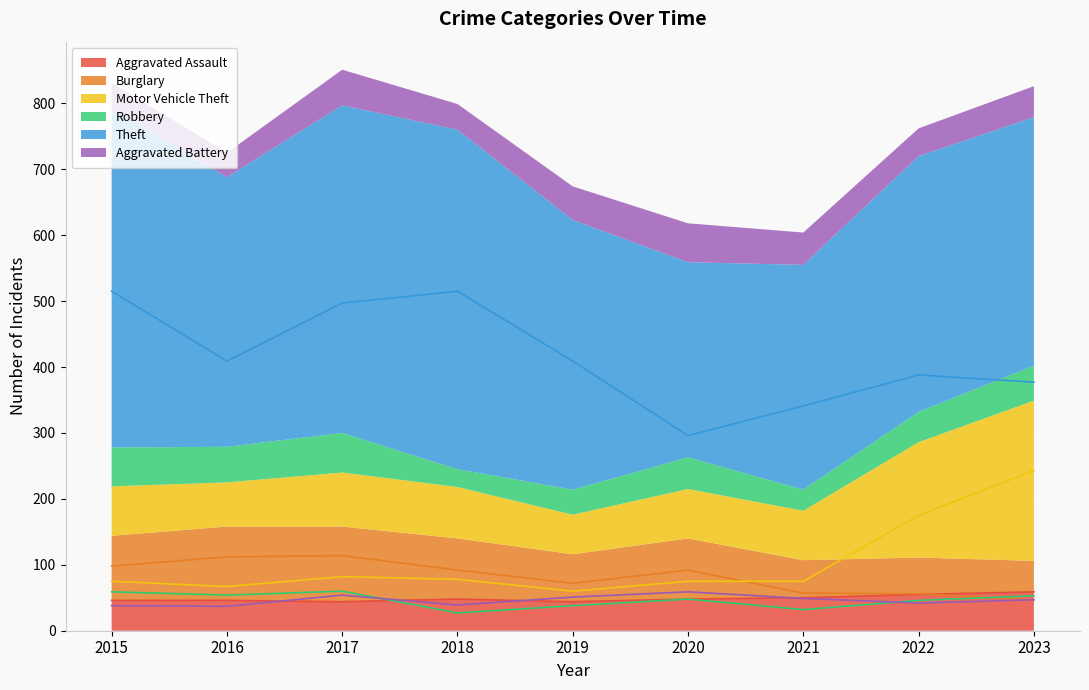

What is the minimum value for Robbery?

27